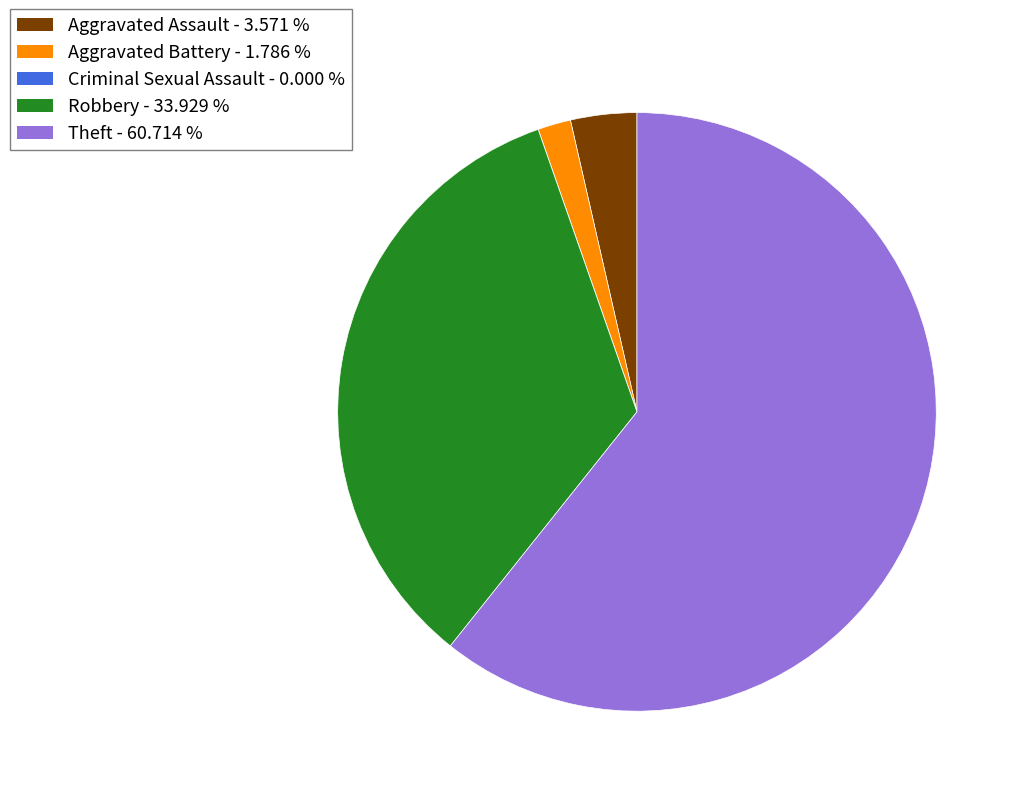

Which slice is the largest?

Theft